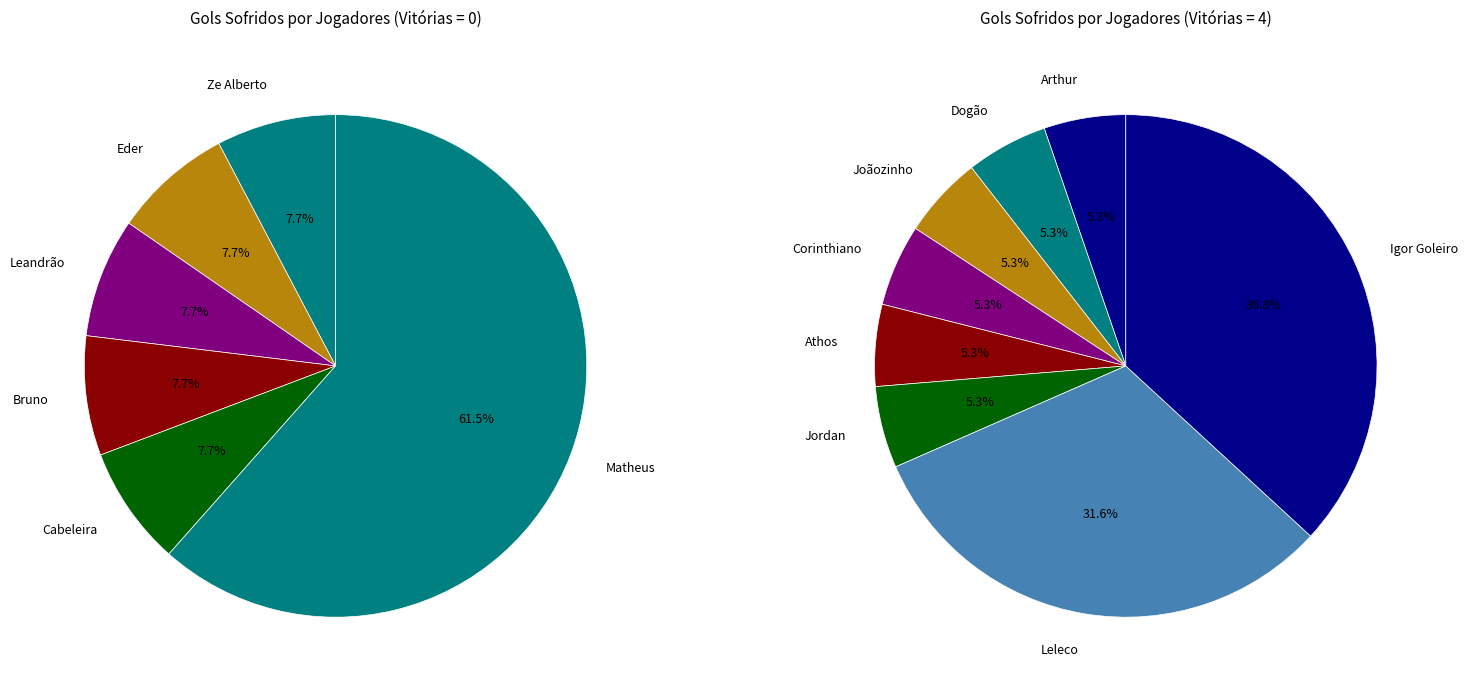

Which slice is the smallest?

Ze Alberto